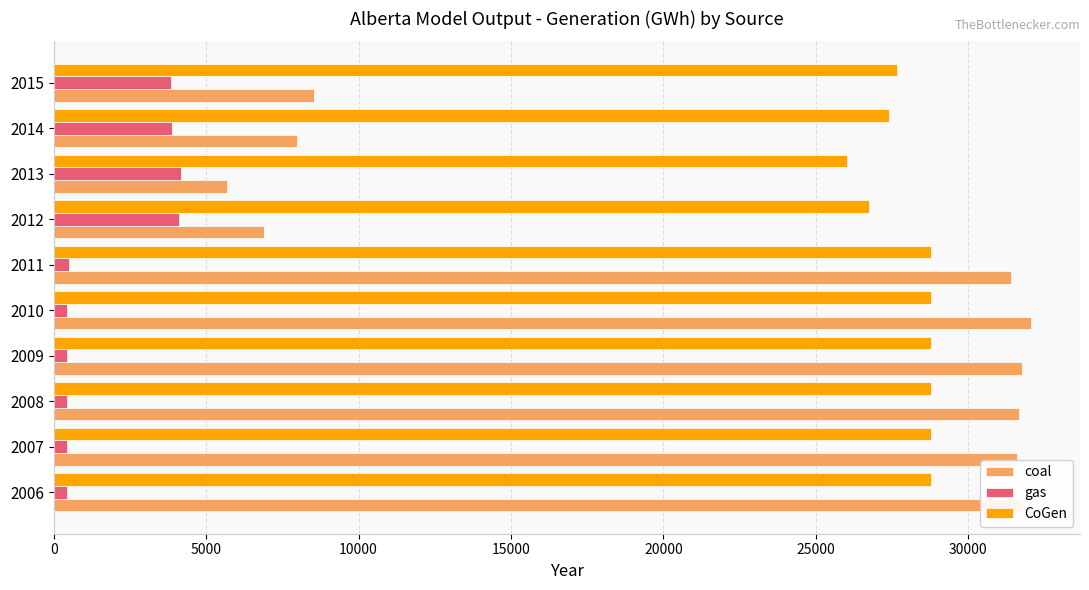

List the series in order of their peak value, highest first.

coal, CoGen, gas